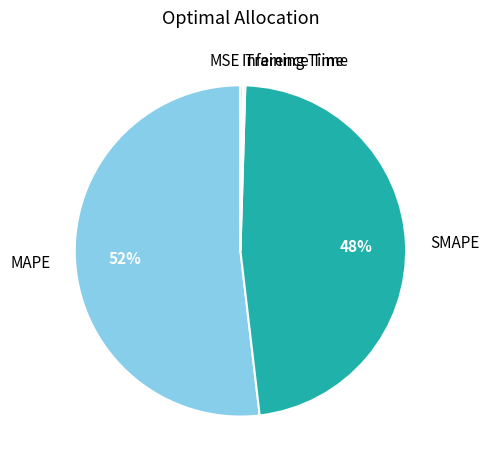

Is it true that MAPE is 52% of the pie?

True